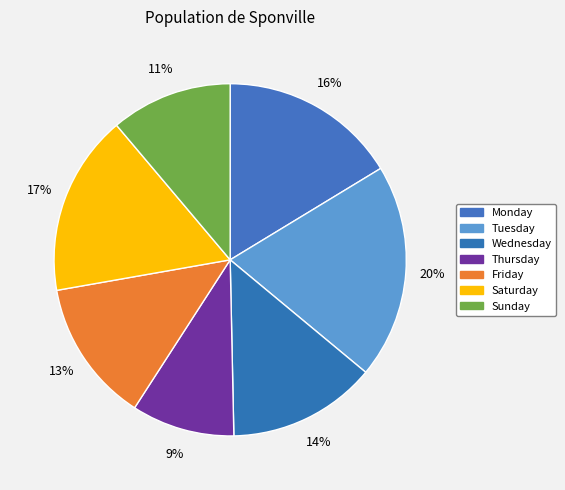

Is it true that Friday is 2% of the pie?

False